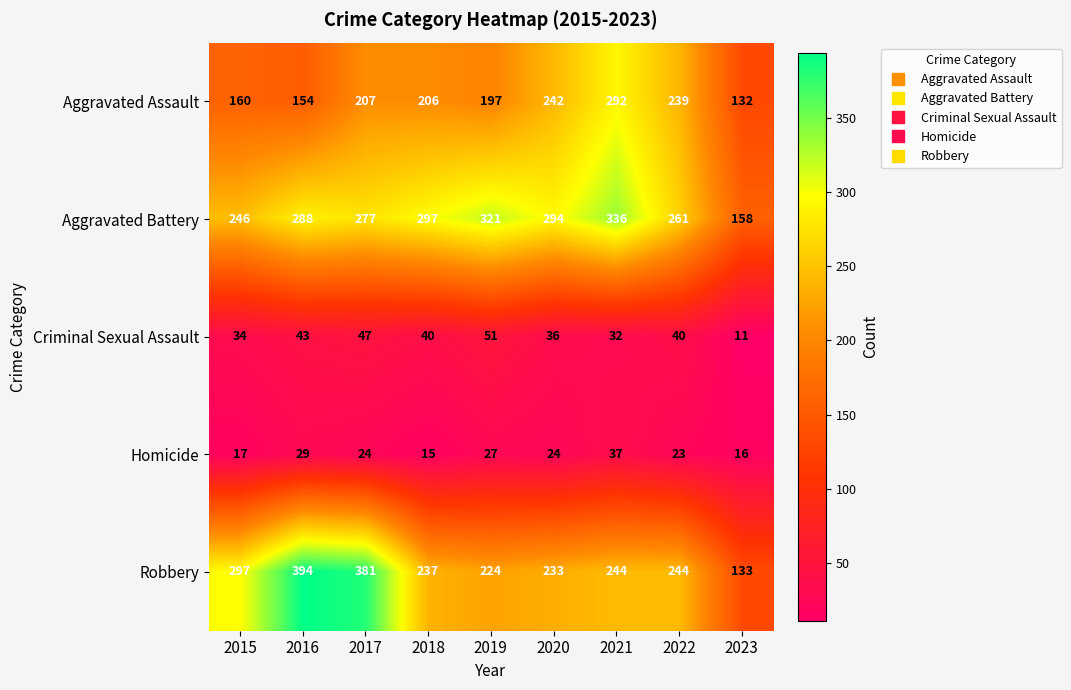

What is the sum of the Aggravated Battery values at 2021 and 2017?

613